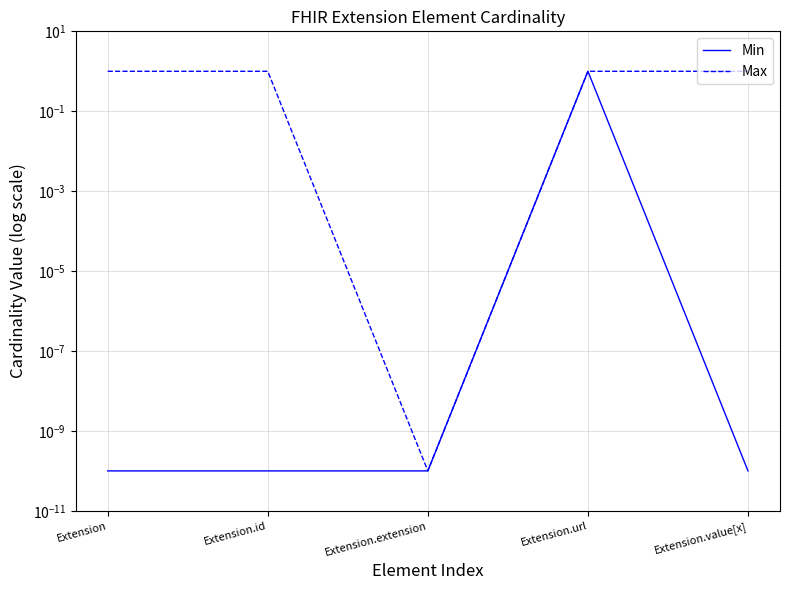

Reading left to right, transcribe all the data shown in this chart.

Min: Extension=0.0	Extension.id=0.0	Extension.extension=0.0	Extension.url=1.0	Extension.value[x]=0.0
Max: Extension=1.0	Extension.id=1.0	Extension.extension=0.0	Extension.url=1.0	Extension.value[x]=1.0